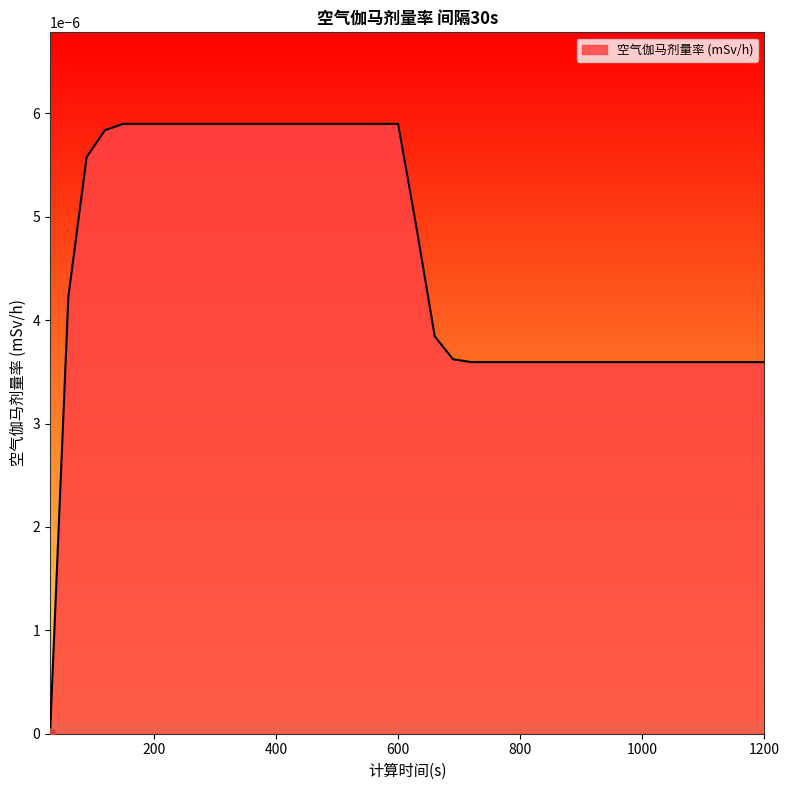

How many lines are shown in the chart?

1